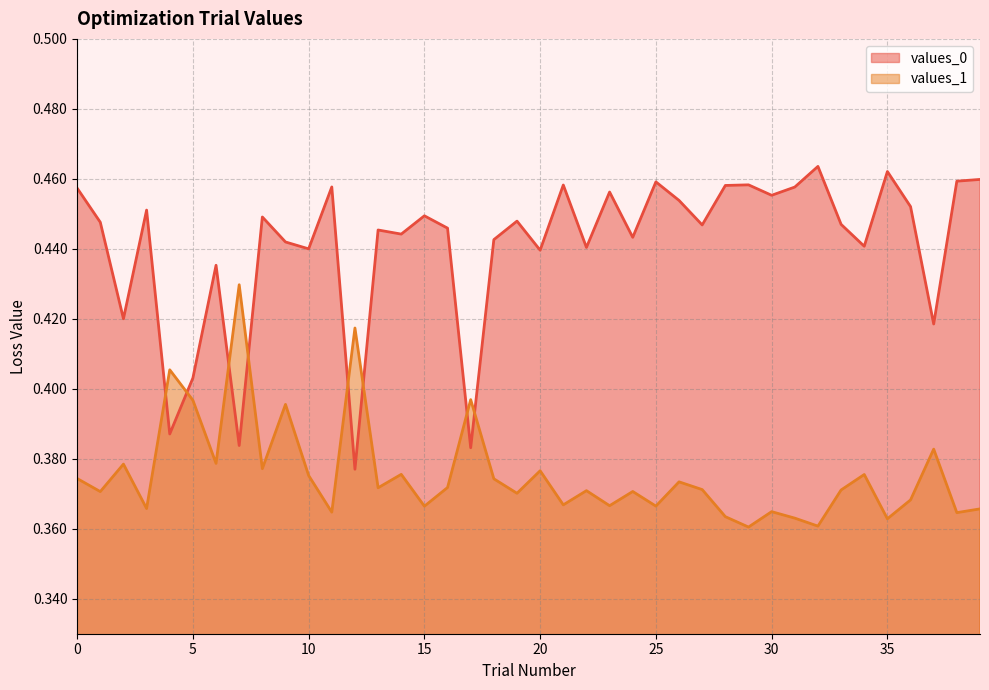

What is the value of the values_1 point at the 34th from the left?

0.4